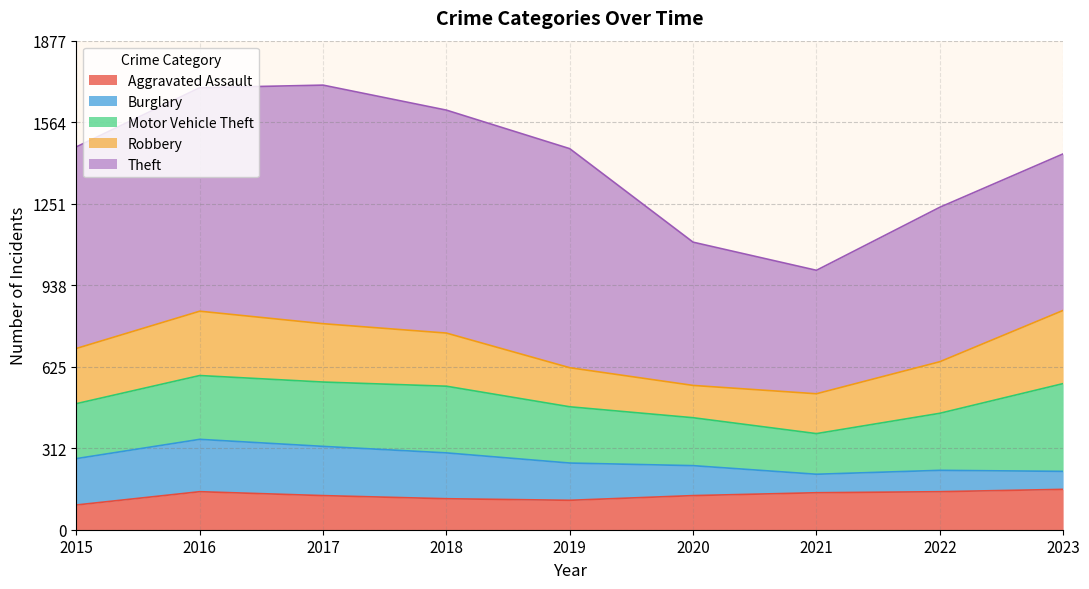

How many lines are shown in the chart?

5